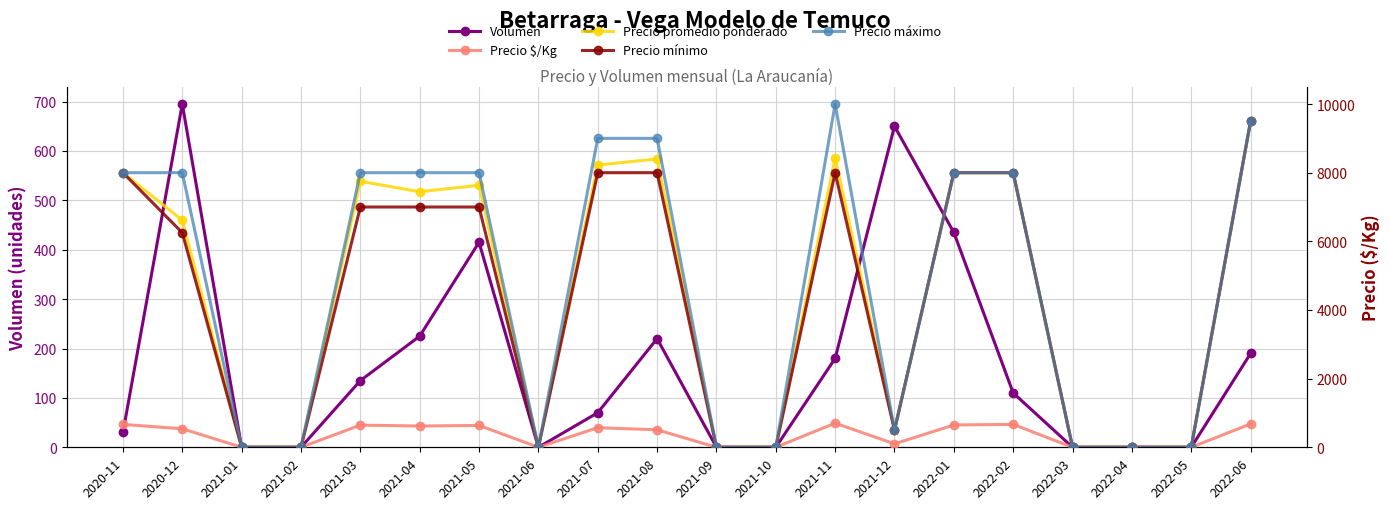

True or false: Precio $/Kg has a value of 1133 at 2022-06.

False